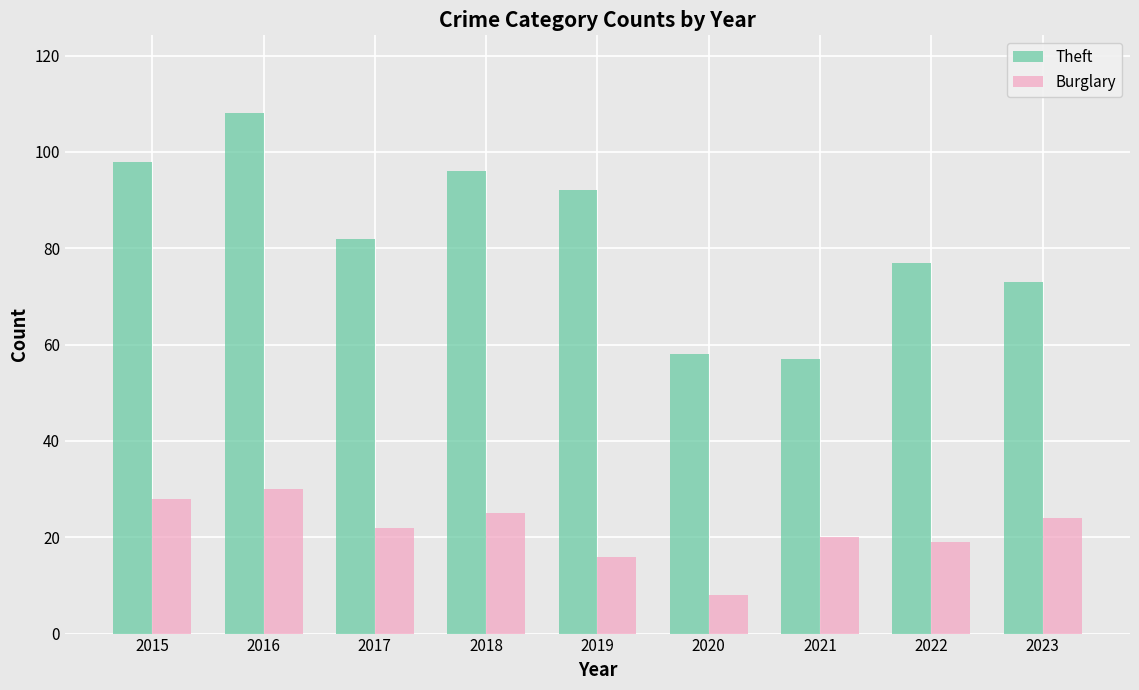

What is the difference between the Theft values at 2015 and 2021?

41